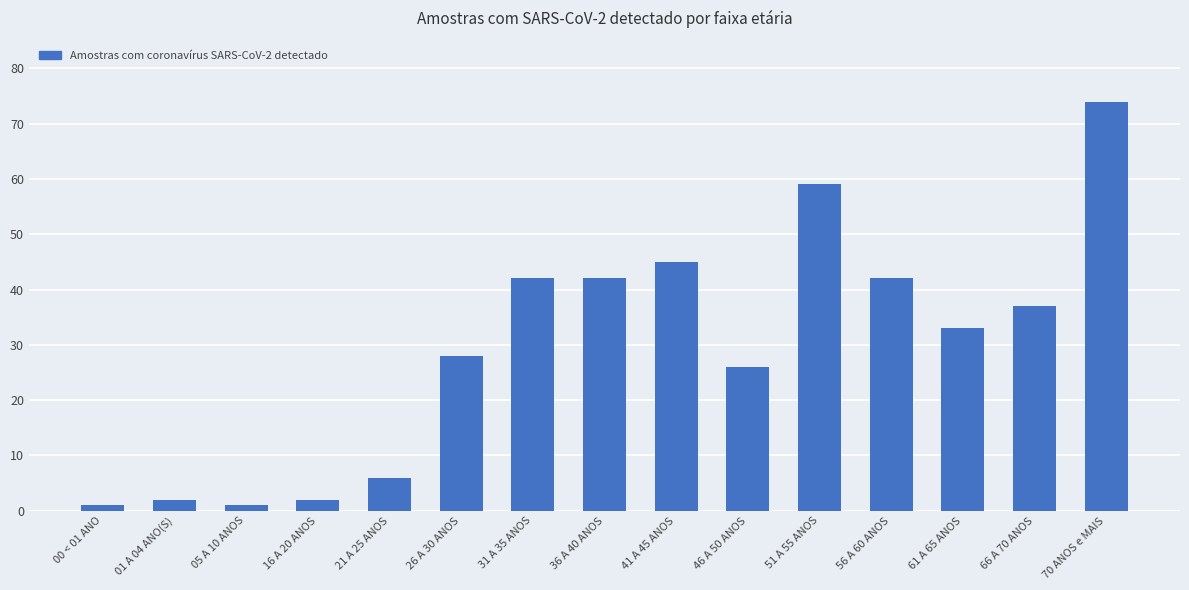

What is the difference between the values at 46 A 50 ANOS and 01 A 04 ANO(S)?

24